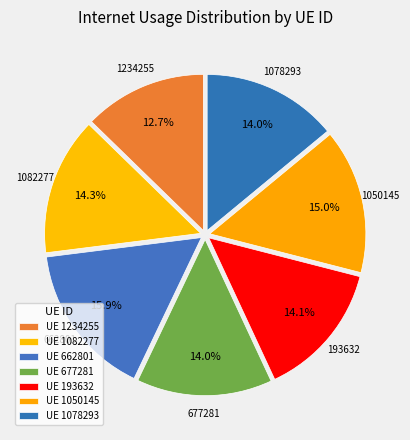

How many slices are in this pie chart?

7